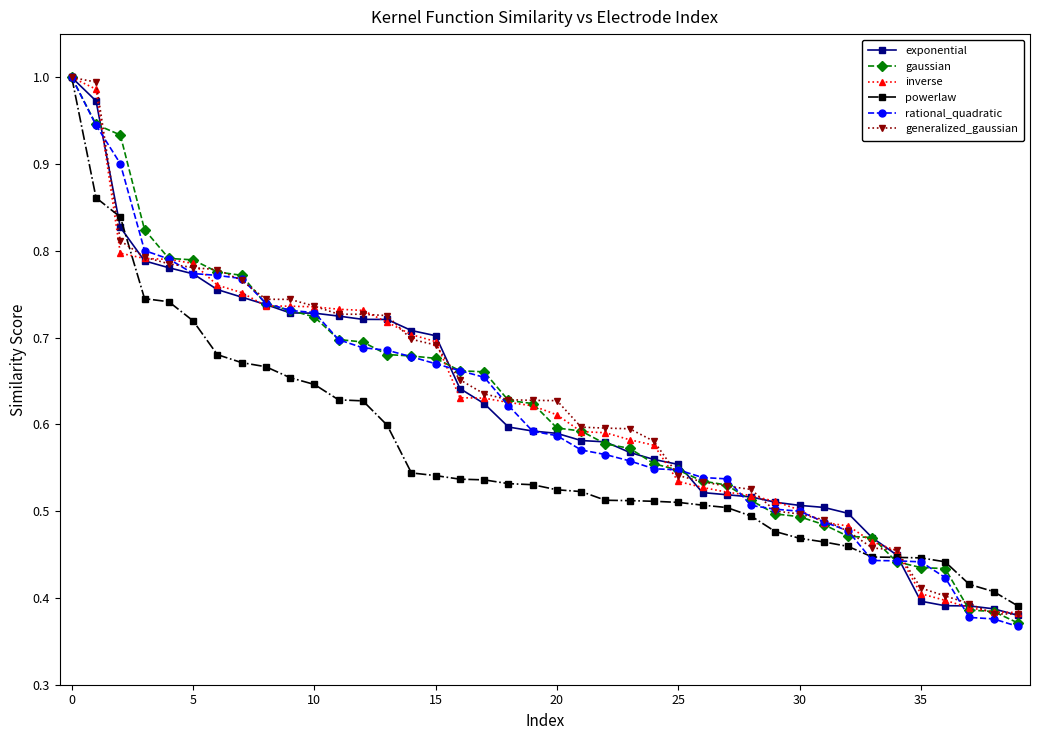

At how many categories does at least one series exceed 0?

40